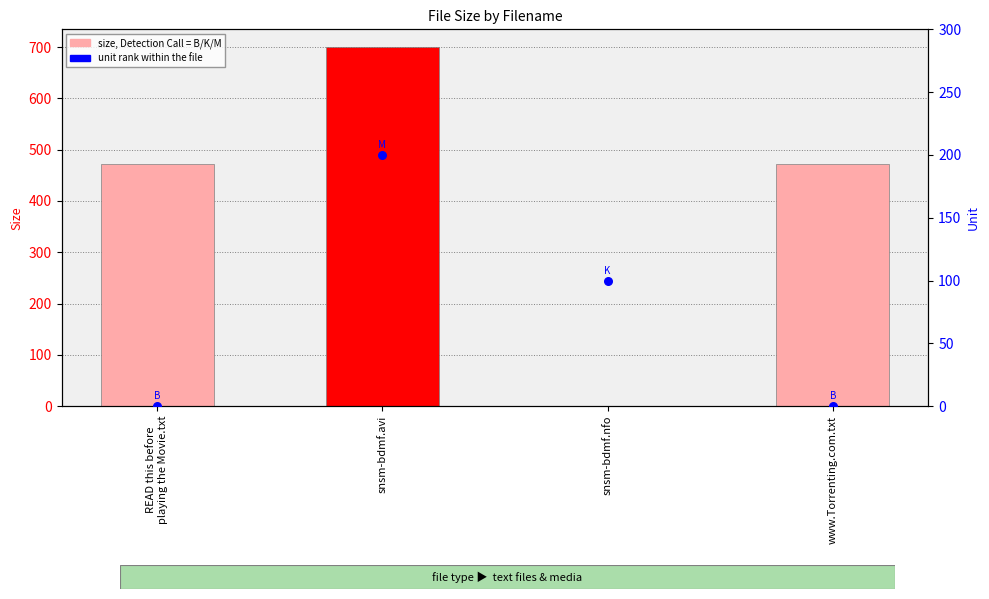

Which series has the widest spread of Y values?

Size